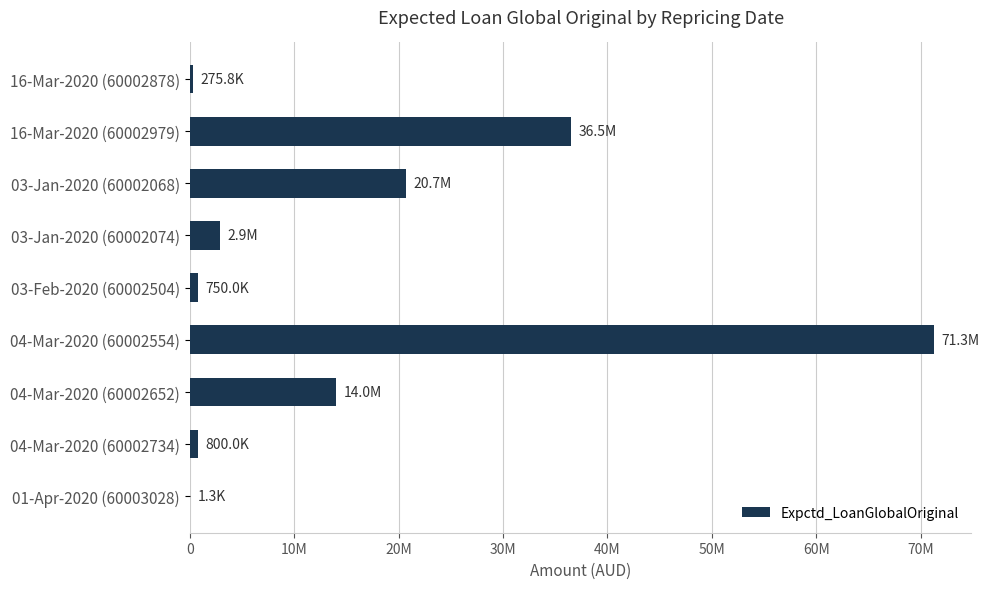

Does the chart contain any negative values?

No